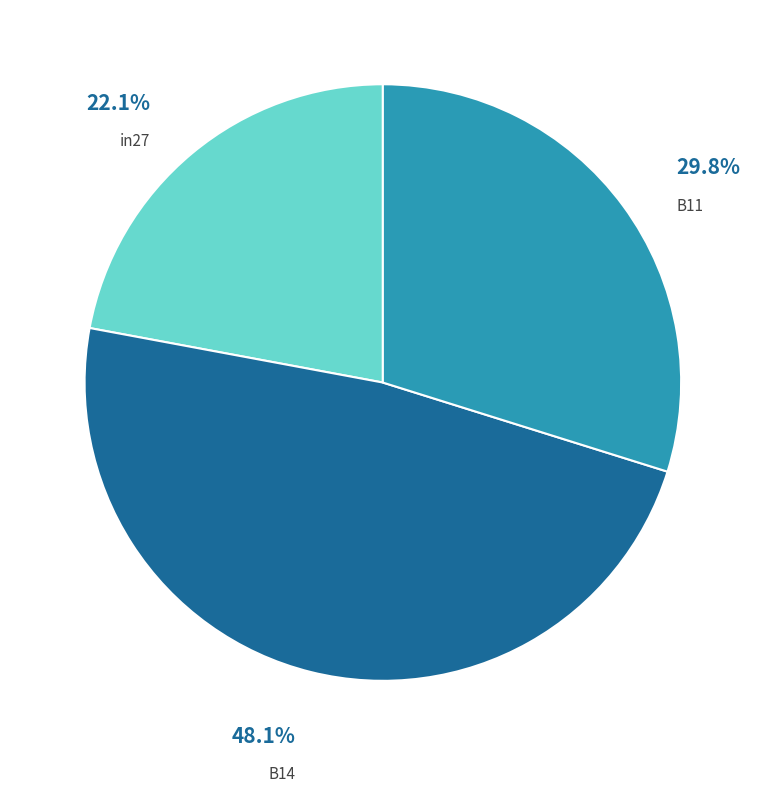

Does any single category account for the majority?

No